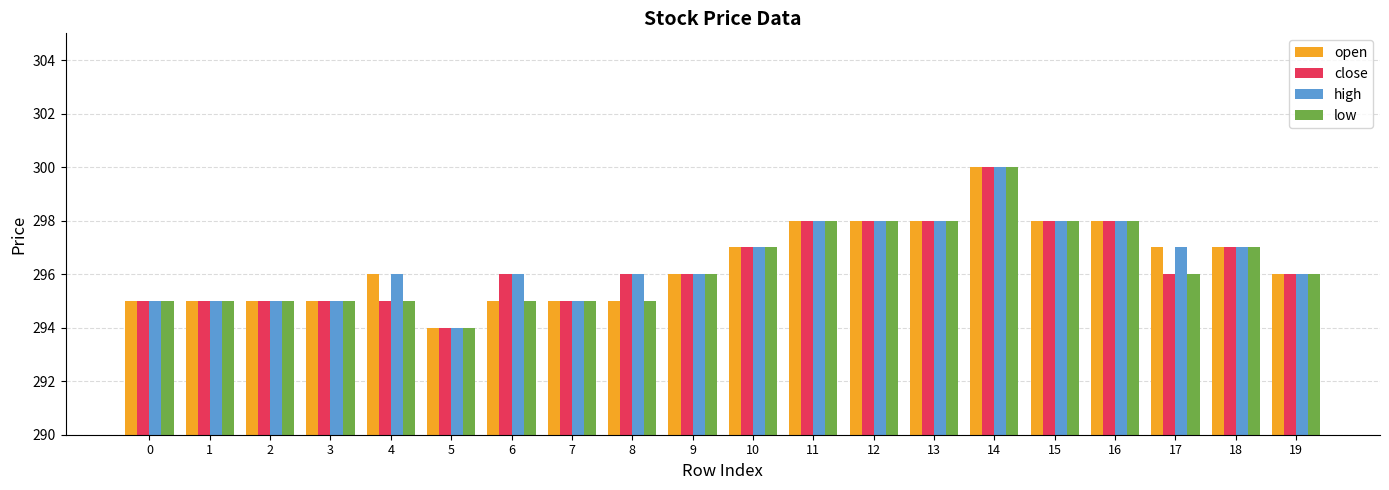

What is the difference between the close values at 11 and 17?

2